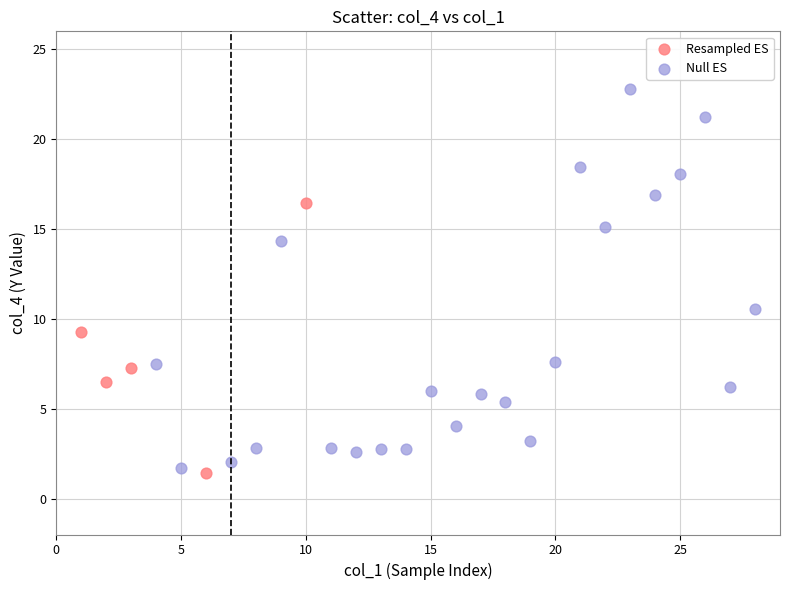

Which series contains the highest Y value?

Null ES